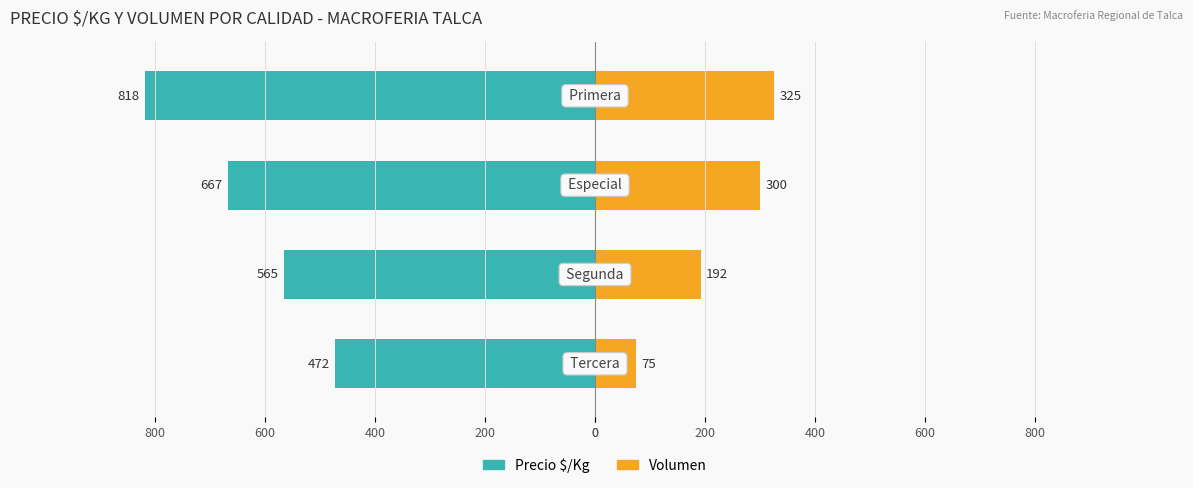

At how many categories does at least one series exceed -728?

4